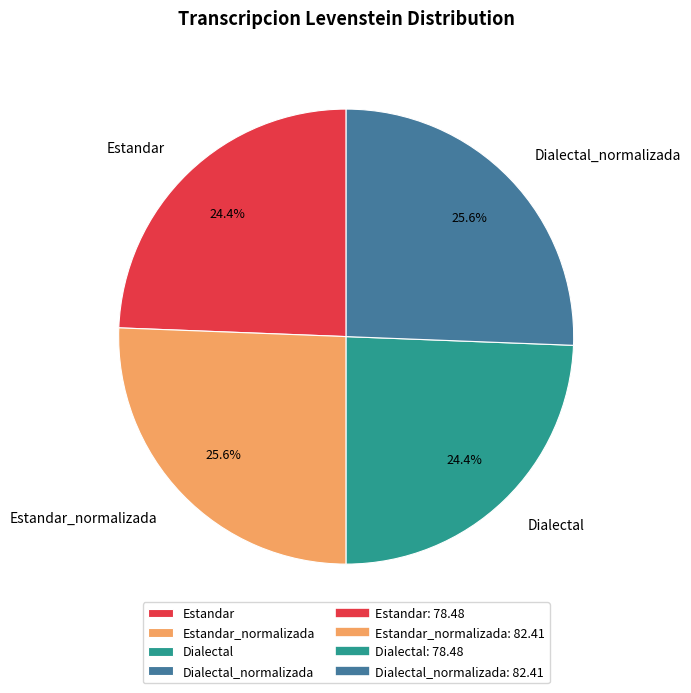

Approximately how many times larger is the value at Dialectal compared to Estandar?

1.0